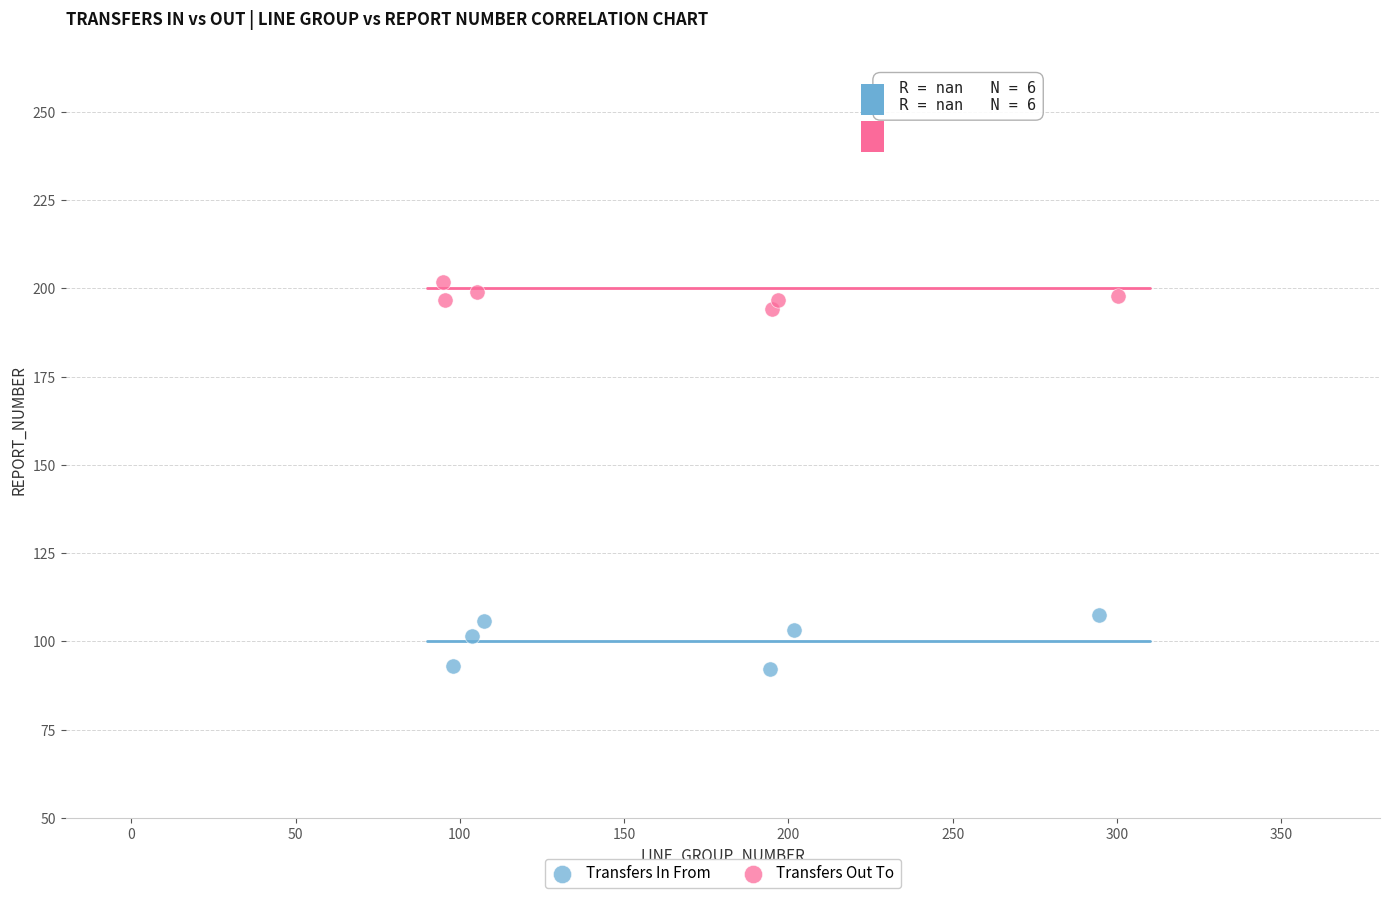

What are all the series names shown in the legend?

Transfers In From, Transfers Out To